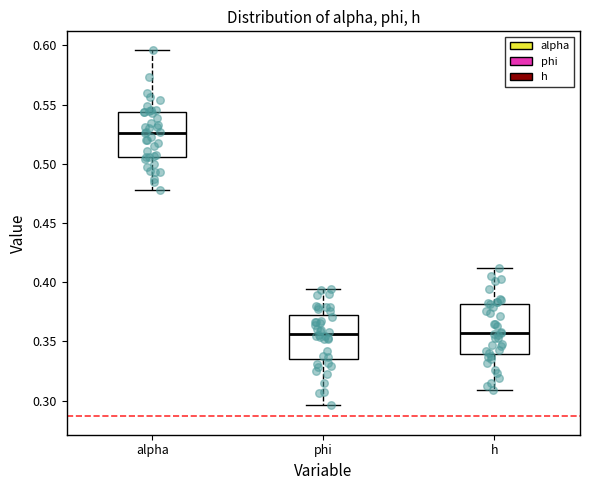

Reading left to right, transcribe this box plot: for each box, give where its median line is, the range the box spans, and where its two whiskers end, as read against the y-axis. The values are not printed on the chart, so give them approximately, as read against the axis.

alpha: median 0.525, box 0.505 to 0.545, whiskers 0.480 to 0.595
phi: median 0.355, box 0.335 to 0.370, whiskers 0.295 to 0.395
h: median 0.355, box 0.340 to 0.380, whiskers 0.310 to 0.410